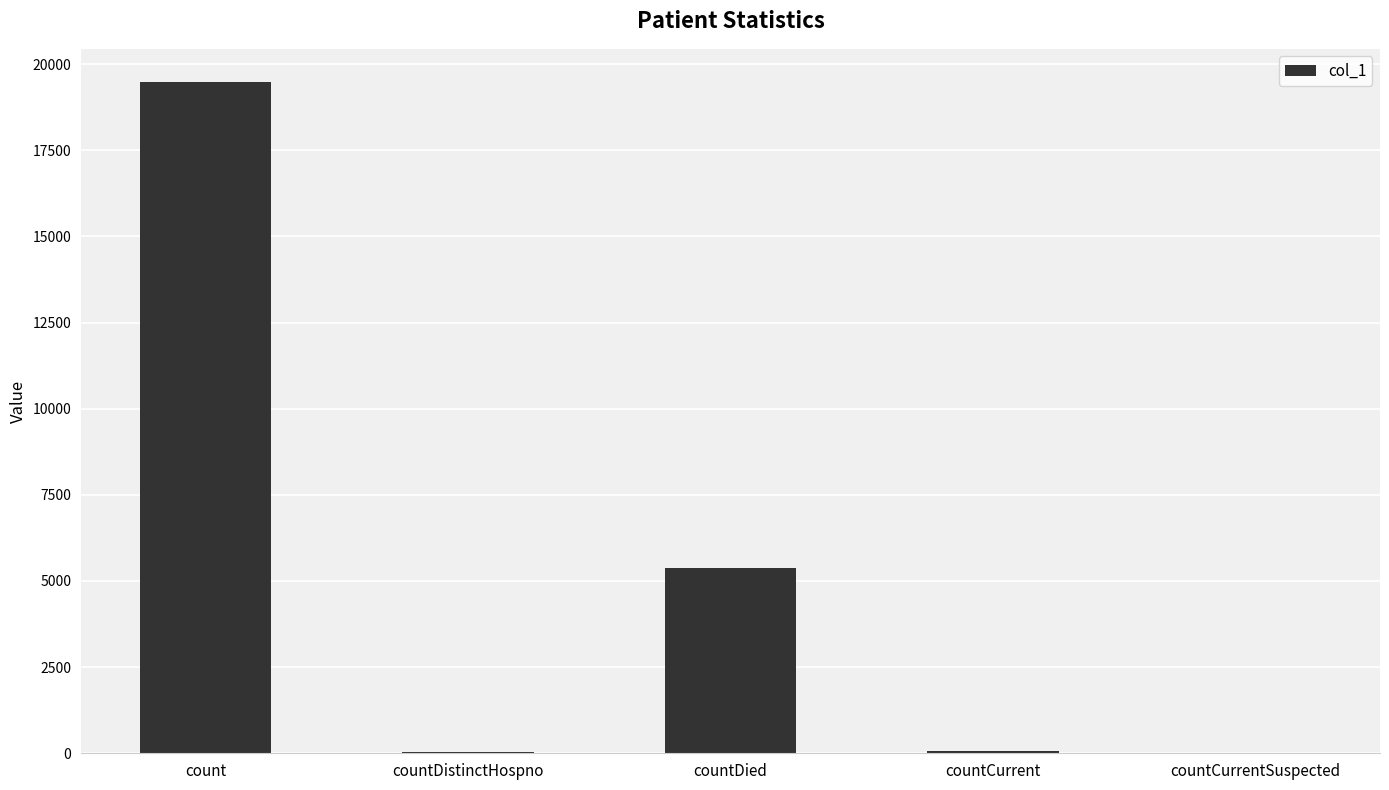

Count the number of categories in the chart.

5